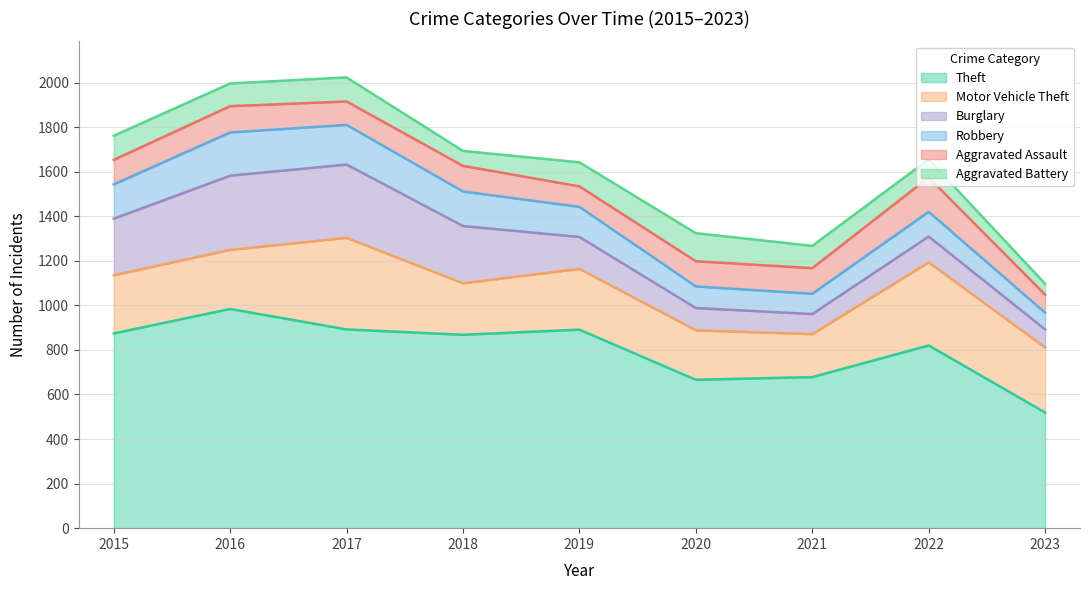

Does the chart have visible grid lines?

Yes